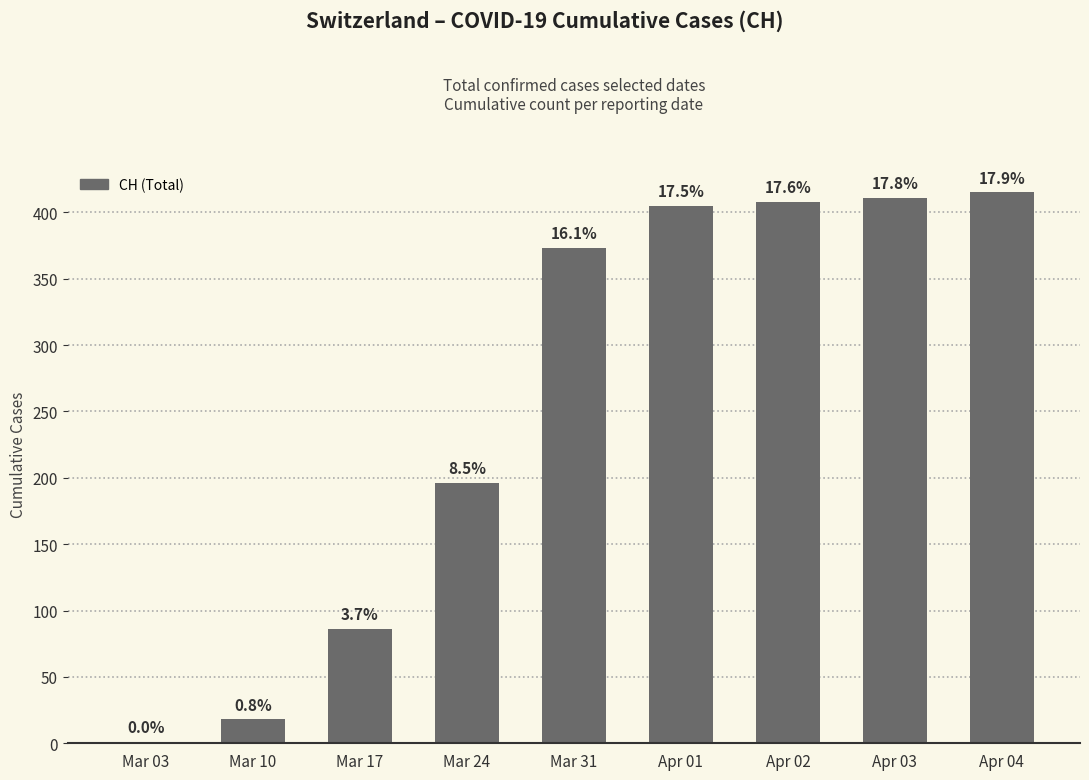

At which label is the value closest to 208?

Mar 24